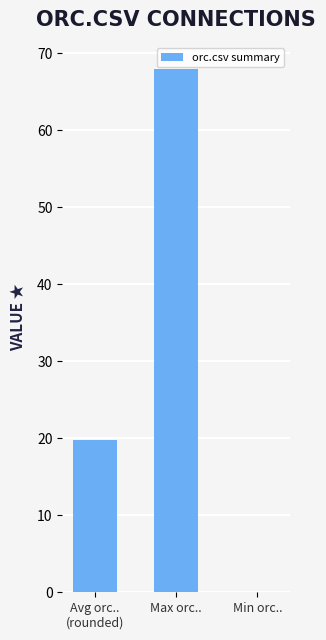

The chart shows a value of 16.1 at Max orc... True or false?

False